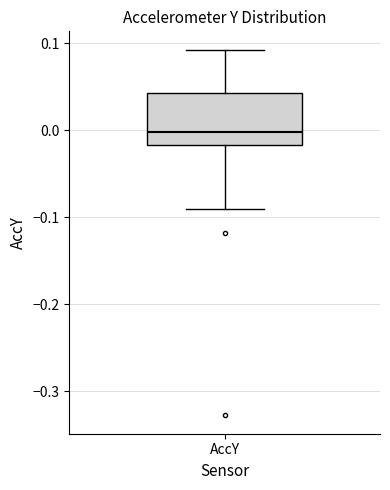

Read this box plot against the y-axis: the position of the median line, the range covered by the box, and the ends of both whiskers. The values are not printed on the chart, so give them approximately, as read against the axis.

median 0.00, box -0.02 to 0.04, whiskers -0.09 to 0.09